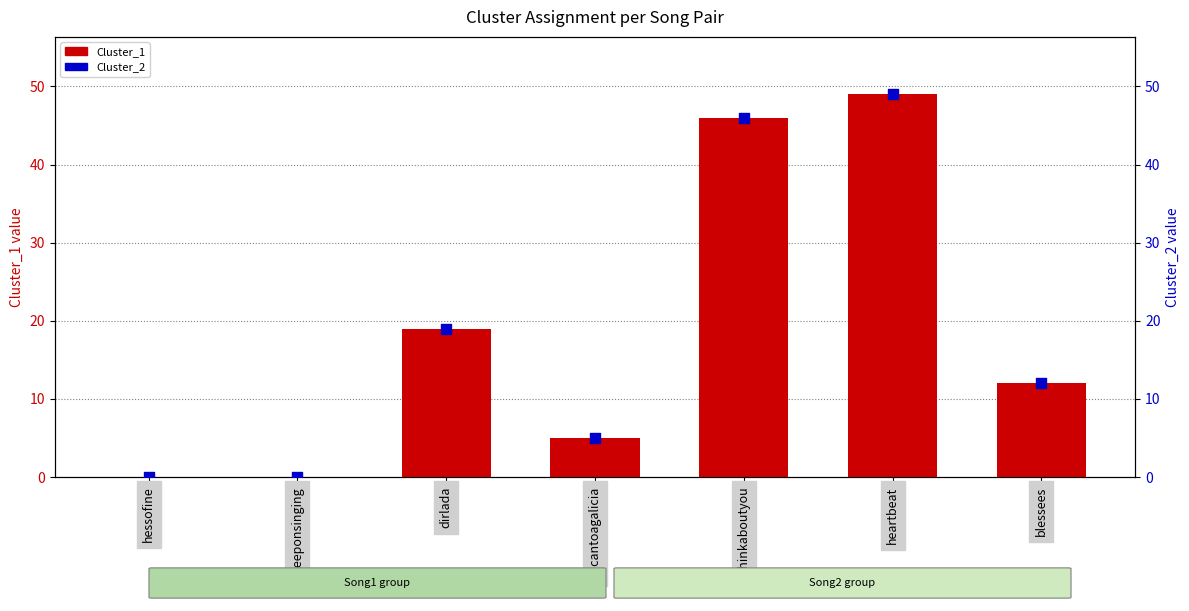

What are all the series names shown in the legend?

Cluster_1, Cluster_2